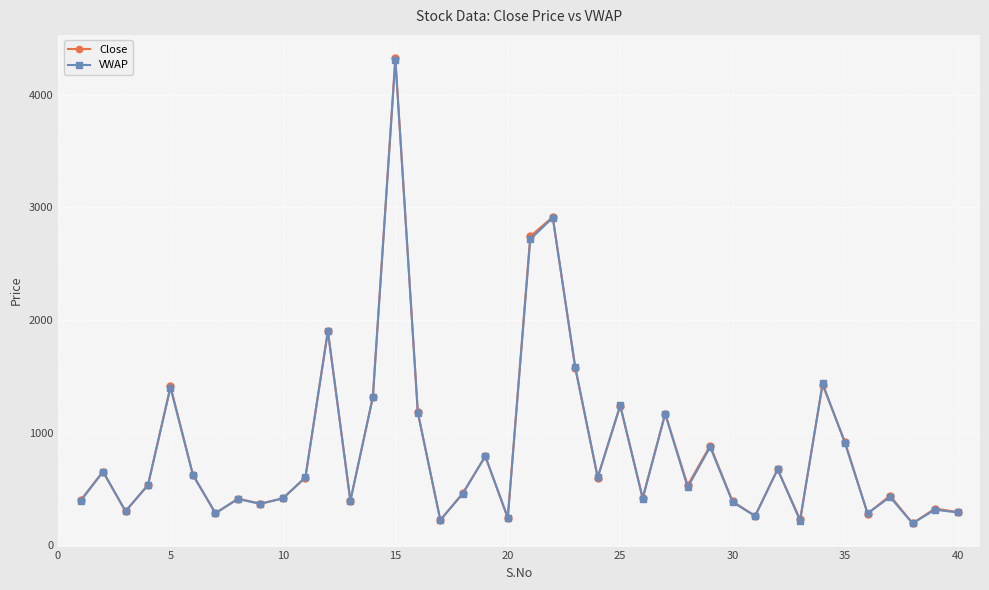

What is the highest value of the Close series?

4325.0